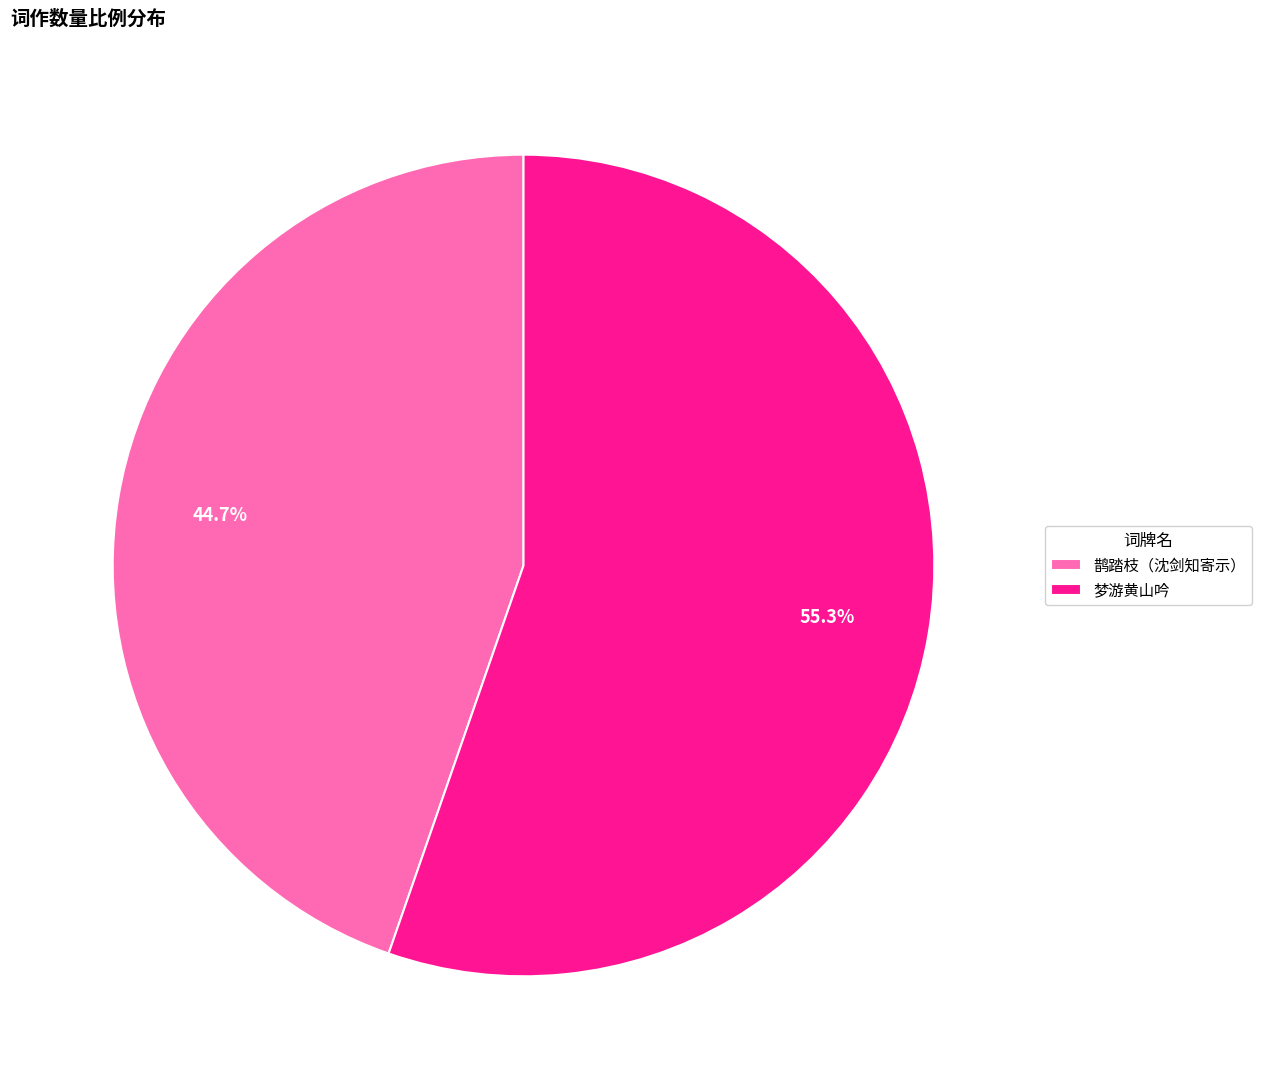

Is it true that 梦游黄山吟 is 42% of the pie?

False